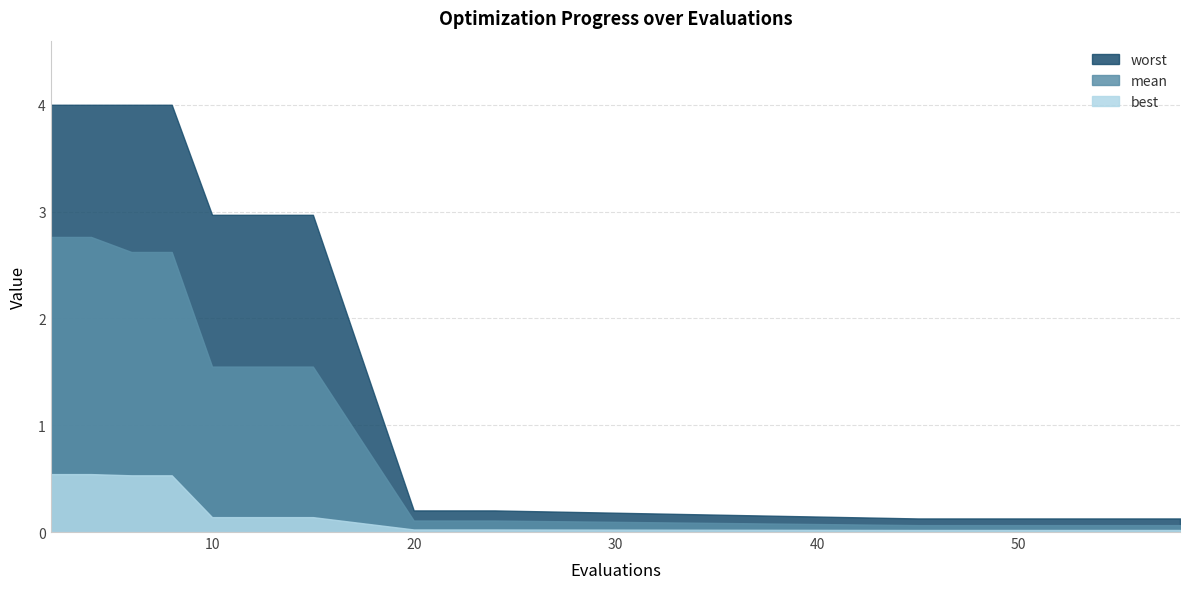

What is the sum of all best values?

3.0